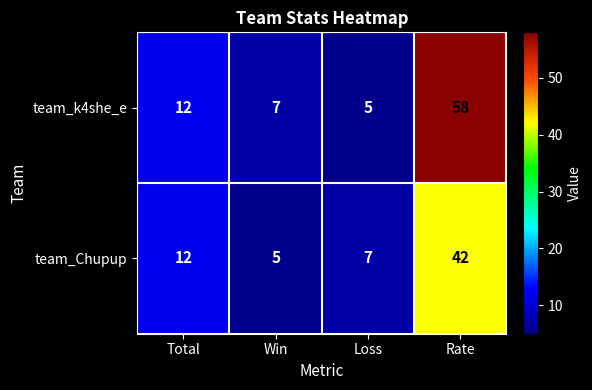

What is the difference between the maximum and minimum values in the team_k4she_e series?

53